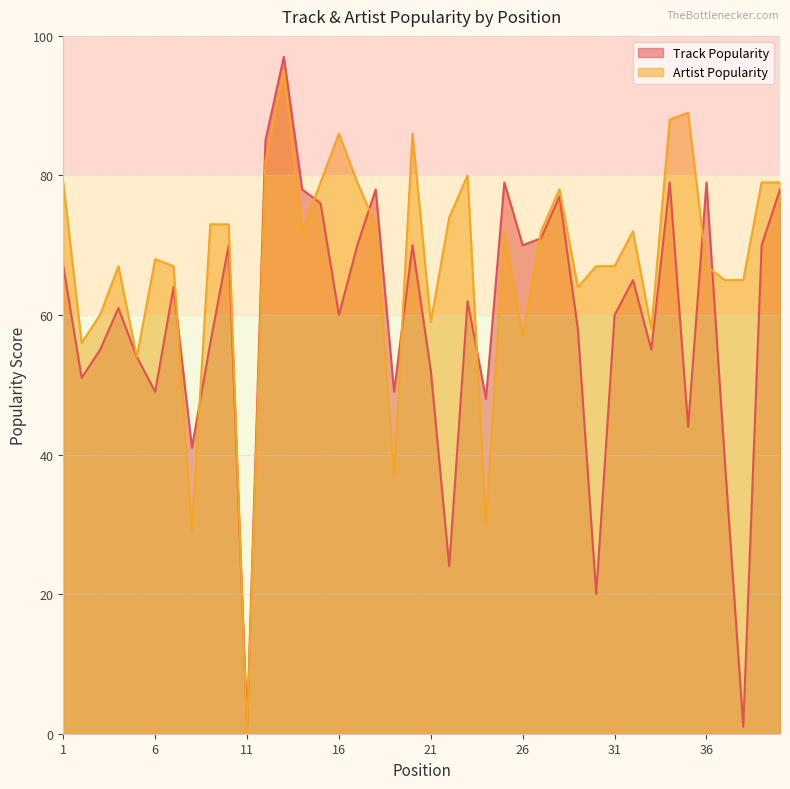

The Artist Popularity series shows 65 at 37. True or false?

True